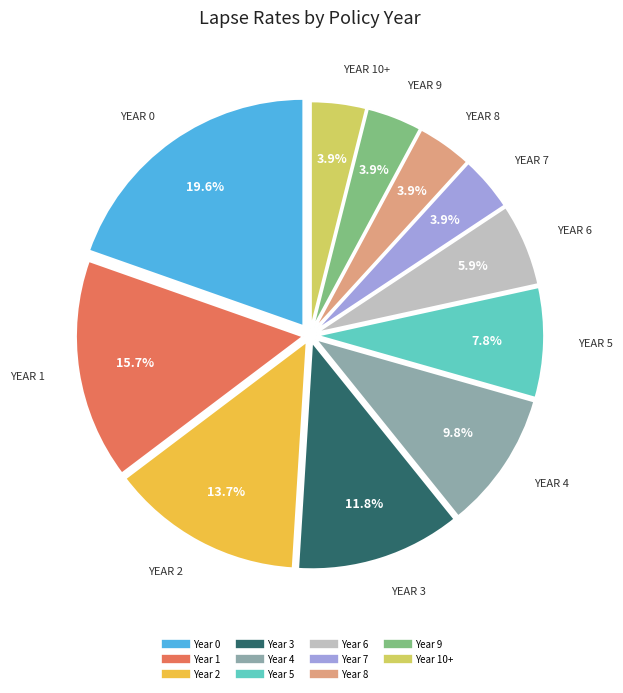

Does any single category account for the majority?

No